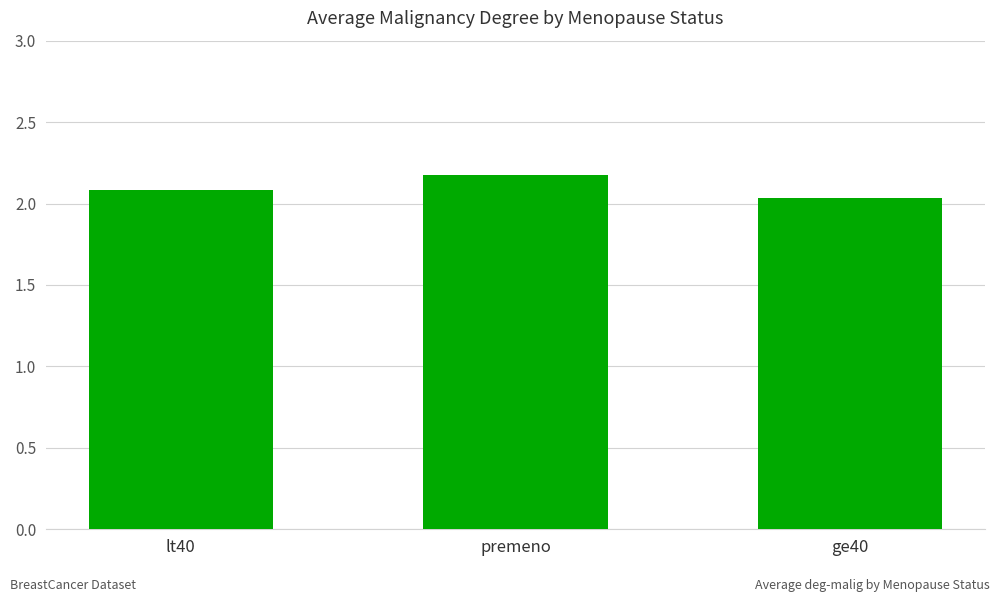

Rank the categories by value from highest to lowest.

premeno, lt40, ge40